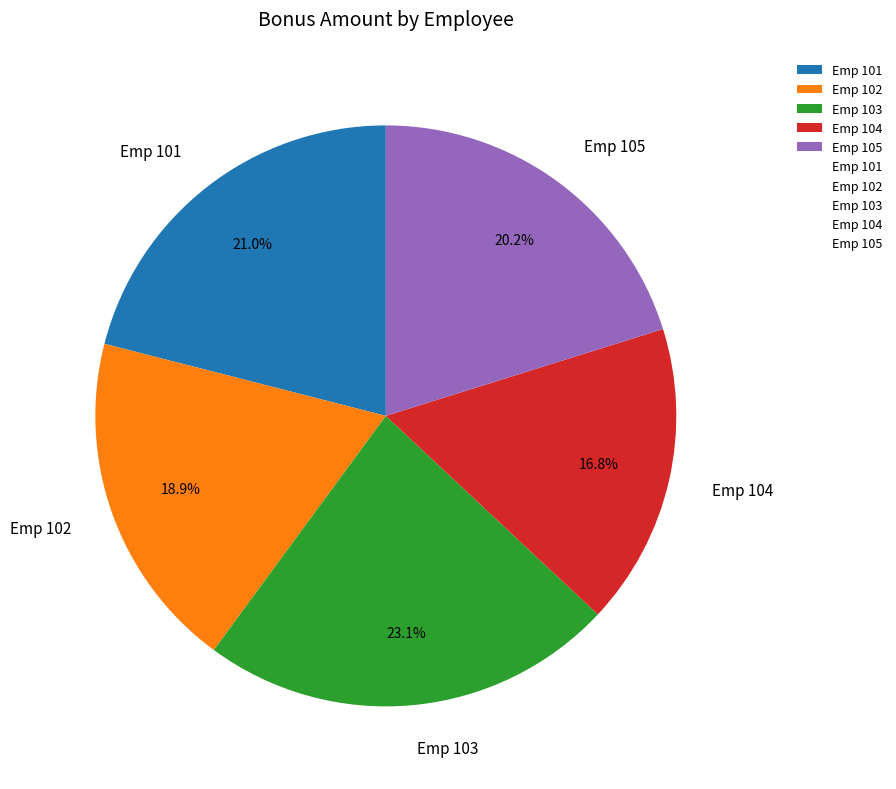

Rank the categories by value from lowest to highest.

Emp 104, Emp 102, Emp 105, Emp 101, Emp 103